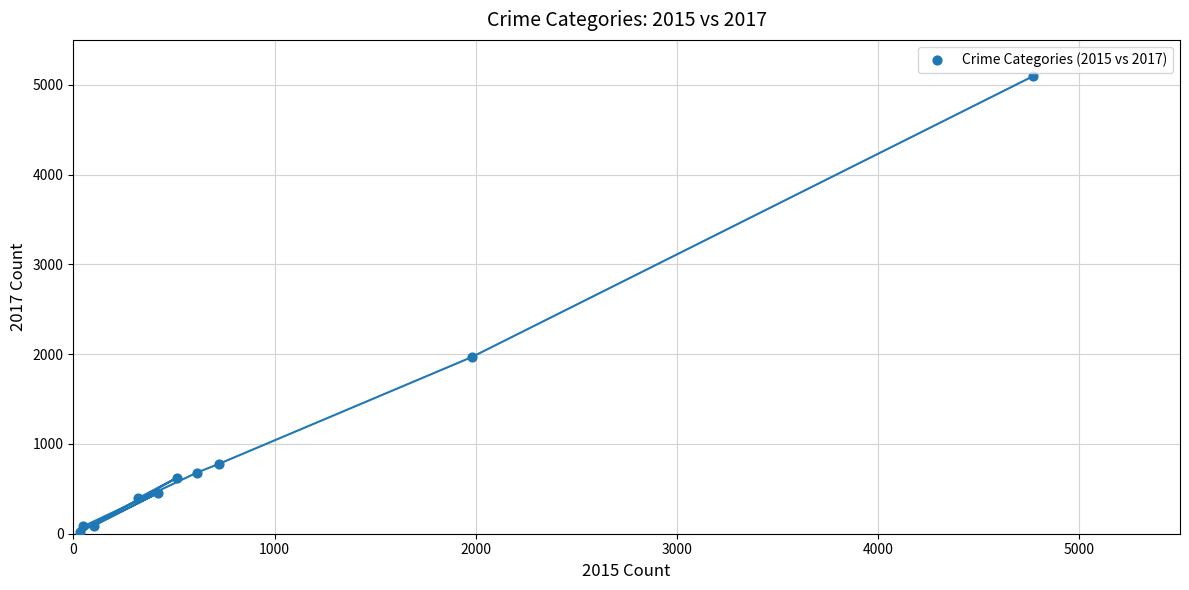

What is the average Y value?

1019